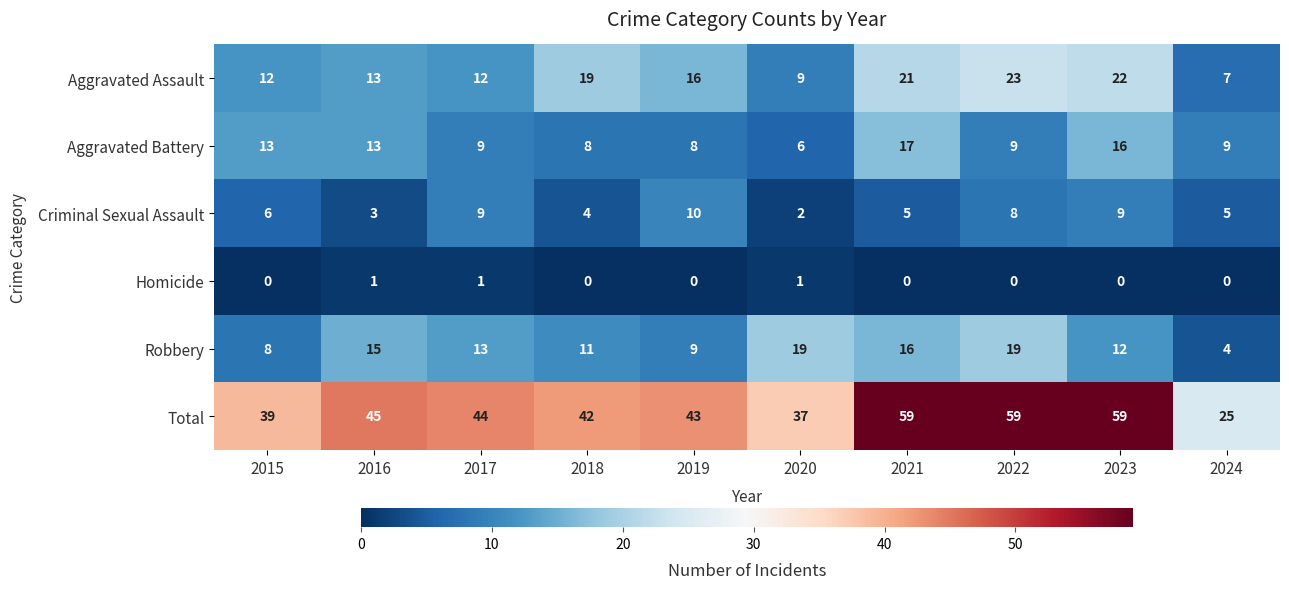

Between 2015 and 2019, which series saw the biggest shift?

Aggravated Battery